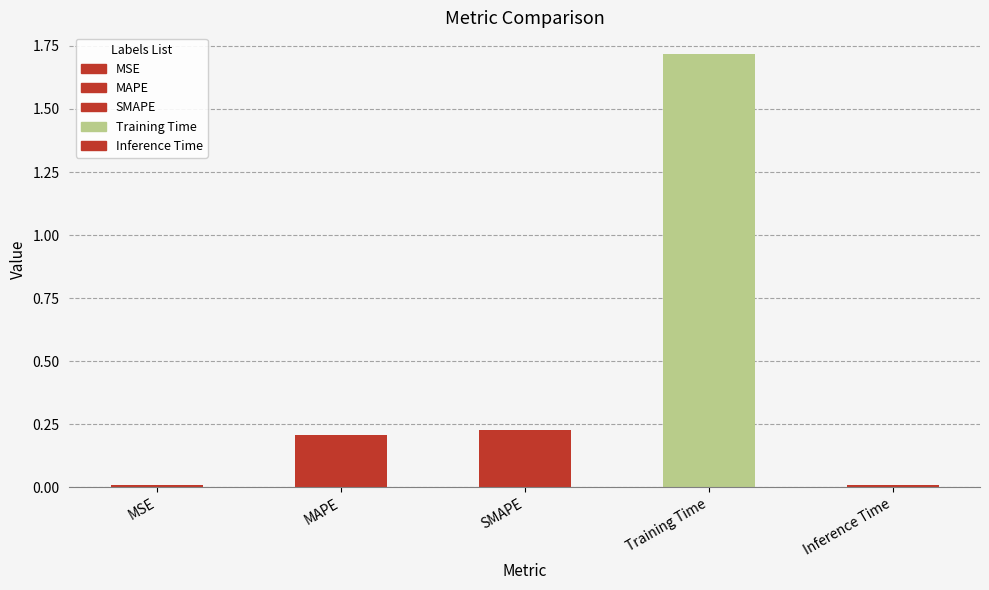

The value at Training Time is 3.1. True or false?

False